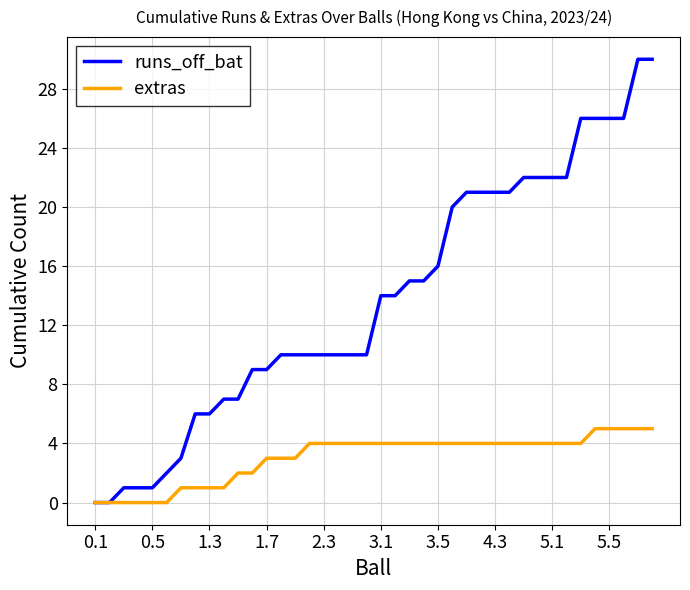

Which series has the largest range (max minus min)?

runs_off_bat